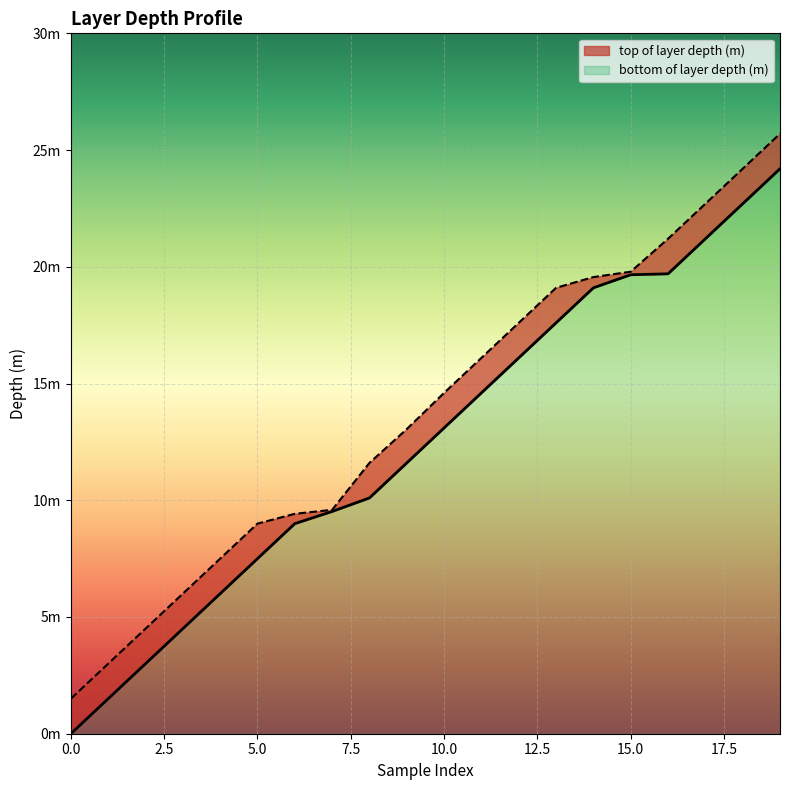

Reading right to left, extract all data points from this chart.

top of layer depth (m): 19=24.2	18=22.7	17=21.2	16=19.7	15=19.7	14=19.1	13=17.6	12=16.1	11=14.6	10=13.1	9=11.6	8=10.1	7=9.5	6=9.0	5=7.5	4=6.0	3=4.5	2=3.0	1=1.5	0=0.0
bottom of layer depth (m): 19=25.7	18=24.2	17=22.7	16=21.2	15=19.8	14=19.6	13=19.1	12=17.6	11=16.1	10=14.6	9=13.1	8=11.6	7=9.6	6=9.4	5=9.0	4=7.5	3=6.0	2=4.5	1=3.0	0=1.5